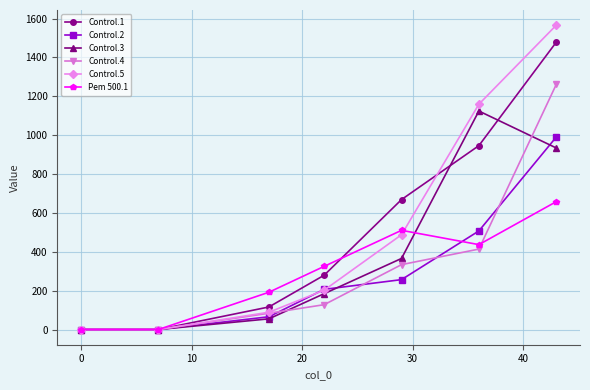

What is the average value of the Pem 500.1 series?

303.1